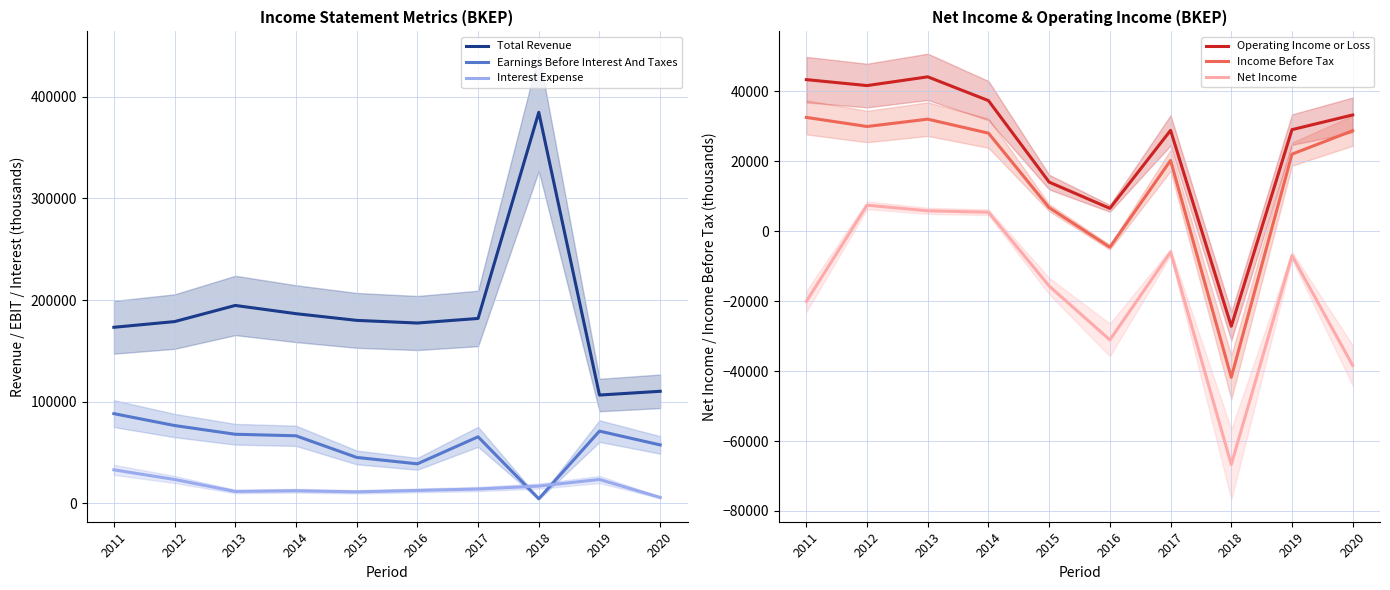

Count the number of categories in the chart.

10